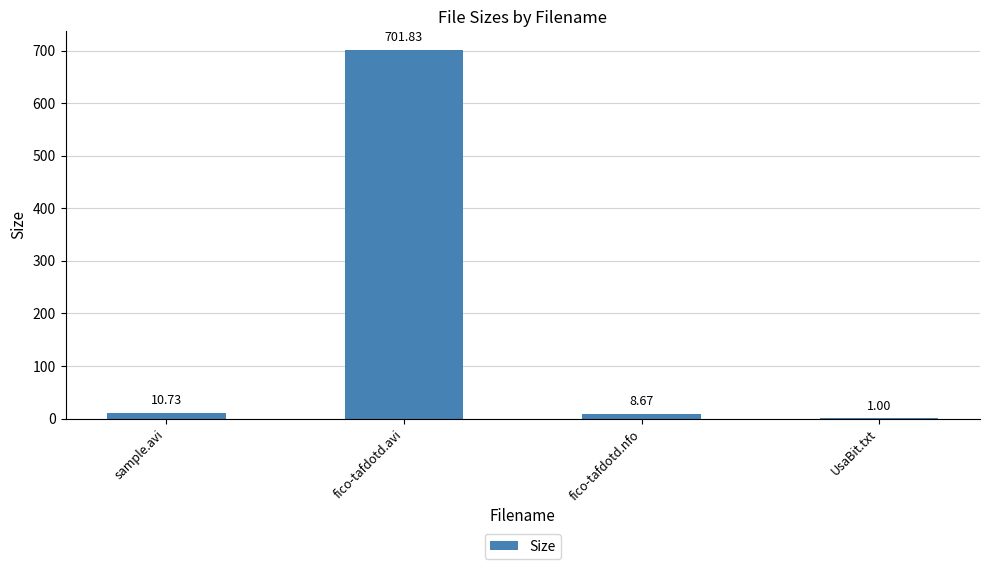

At which label does the data first exceed 10?

sample.avi